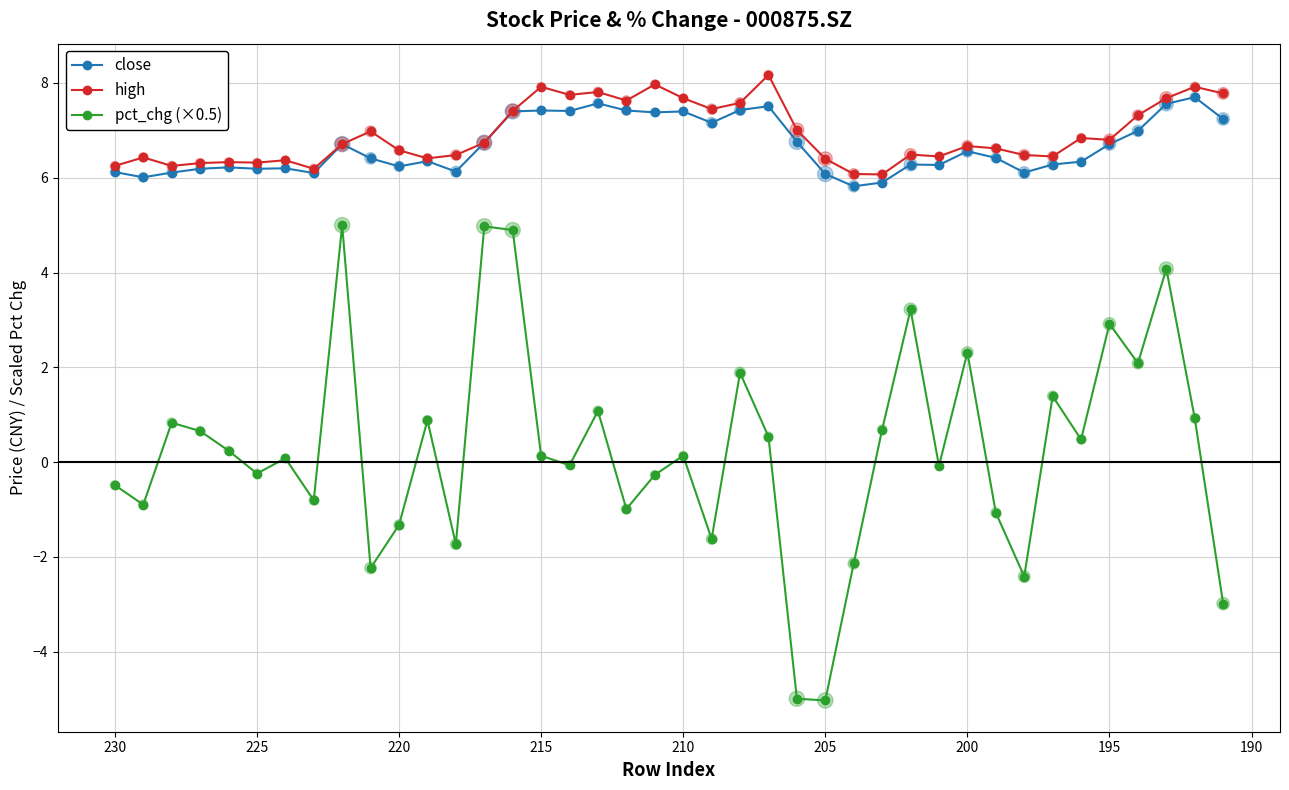

Which series reaches the minimum Y coordinate?

pct_chg (×0.5)